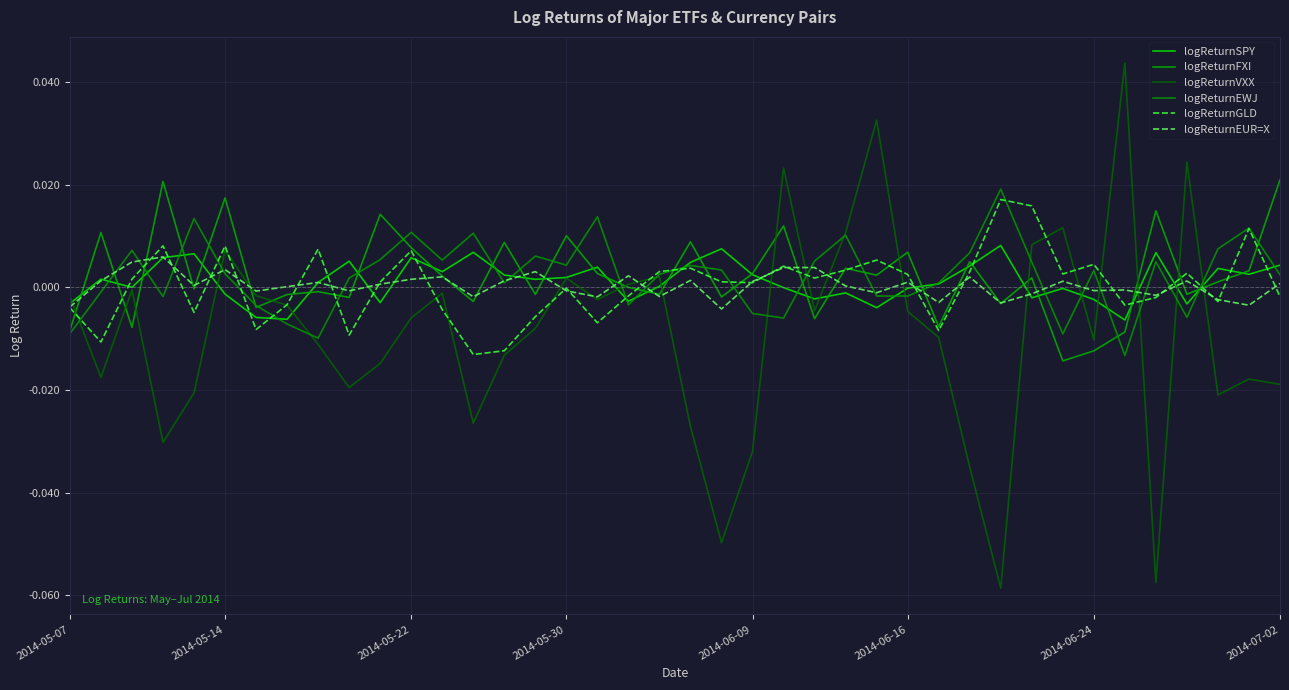

How many values in the logReturnEWJ series exceed 0?

26